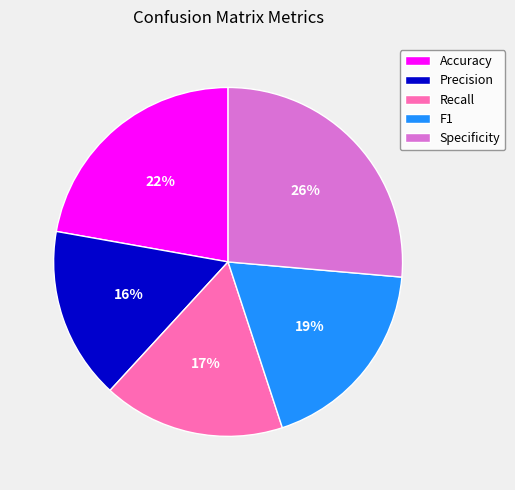

Which has a higher value, Precision or Recall?

Recall